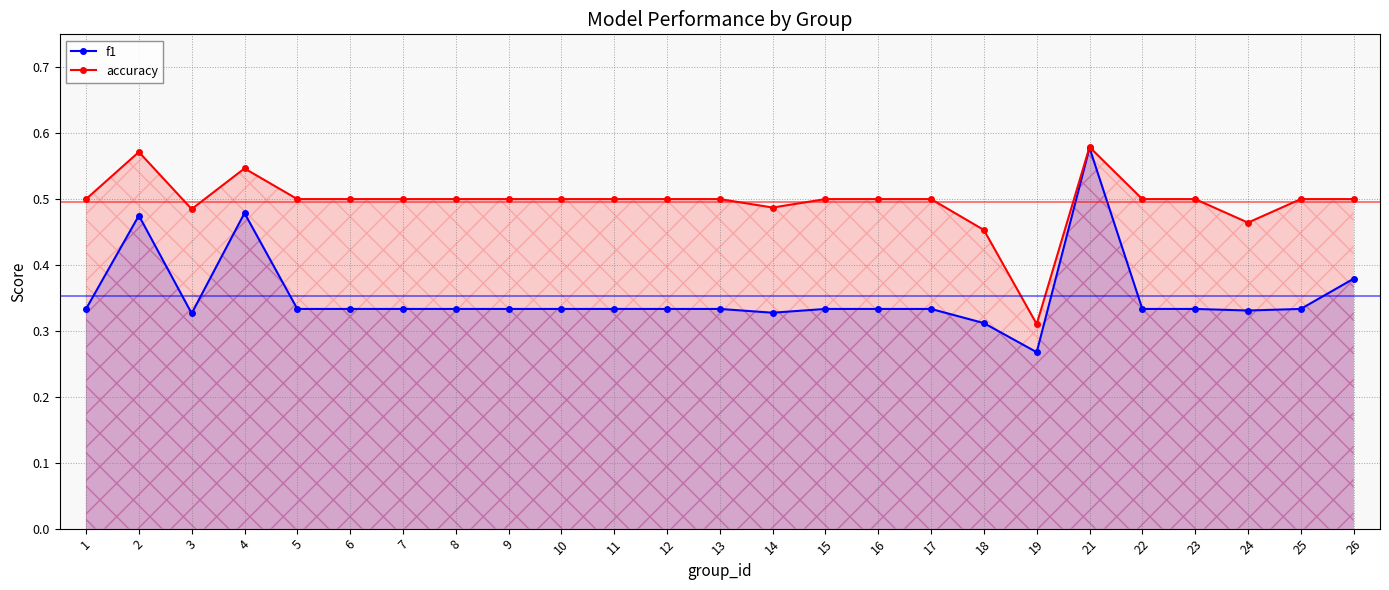

What is the sum of the f1 values at 10 and 24?

0.7